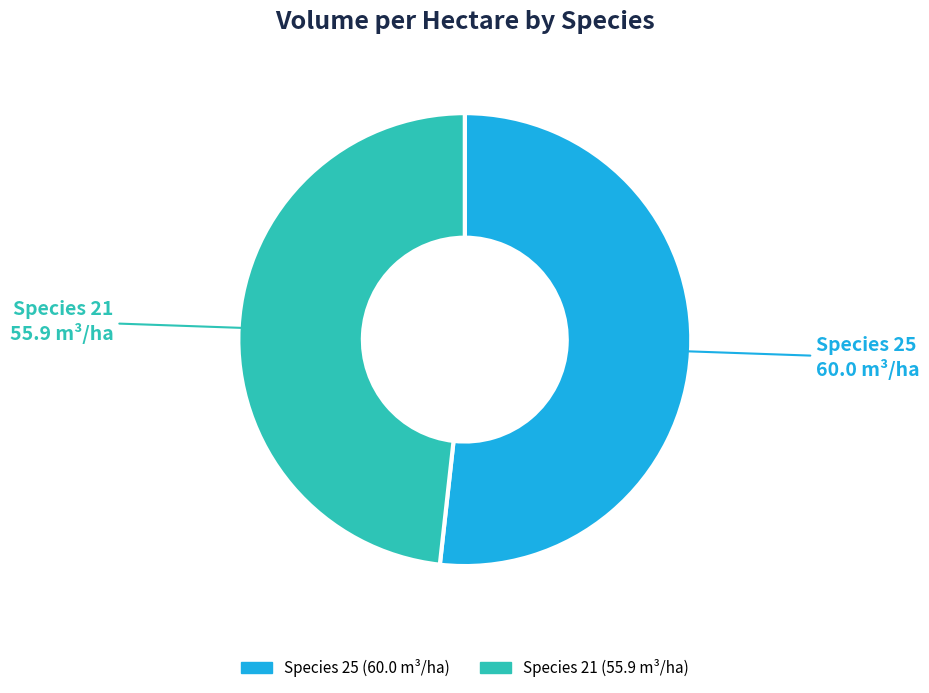

Does any single category account for the majority?

Yes